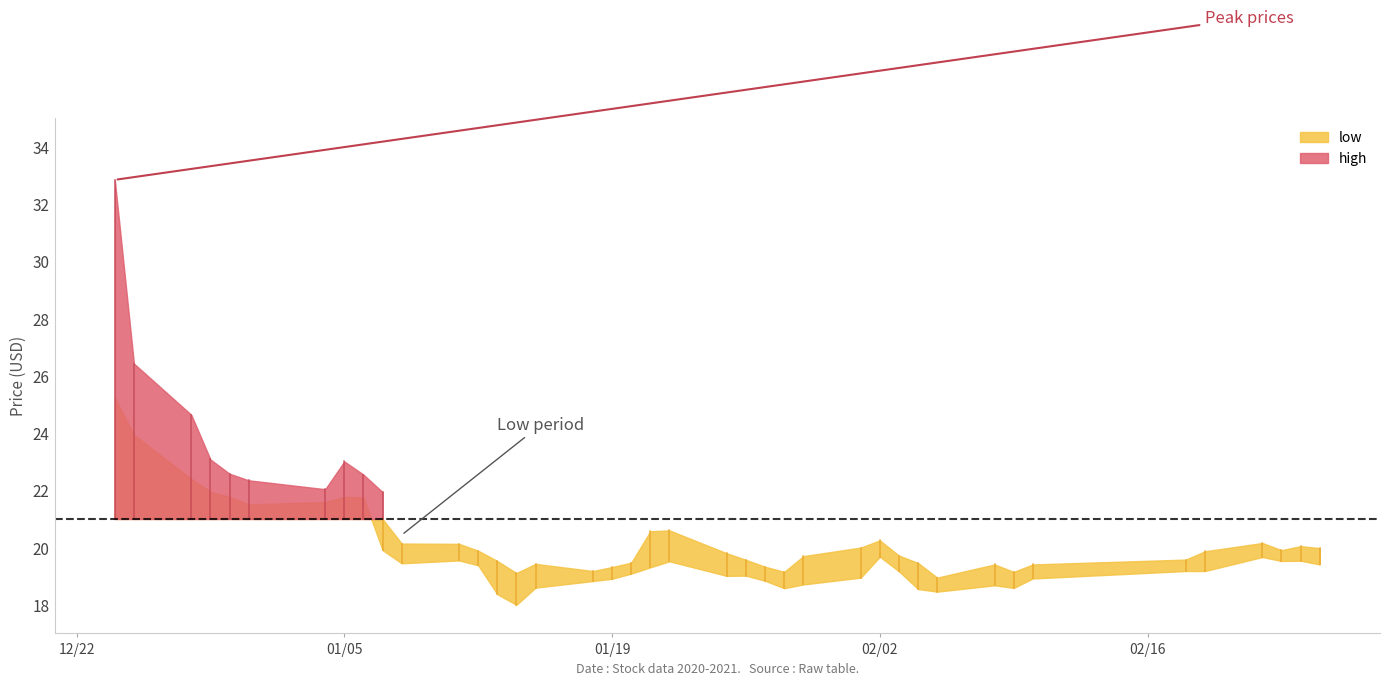

Is it true that low equals 12.5 at 2020-12-30?

False